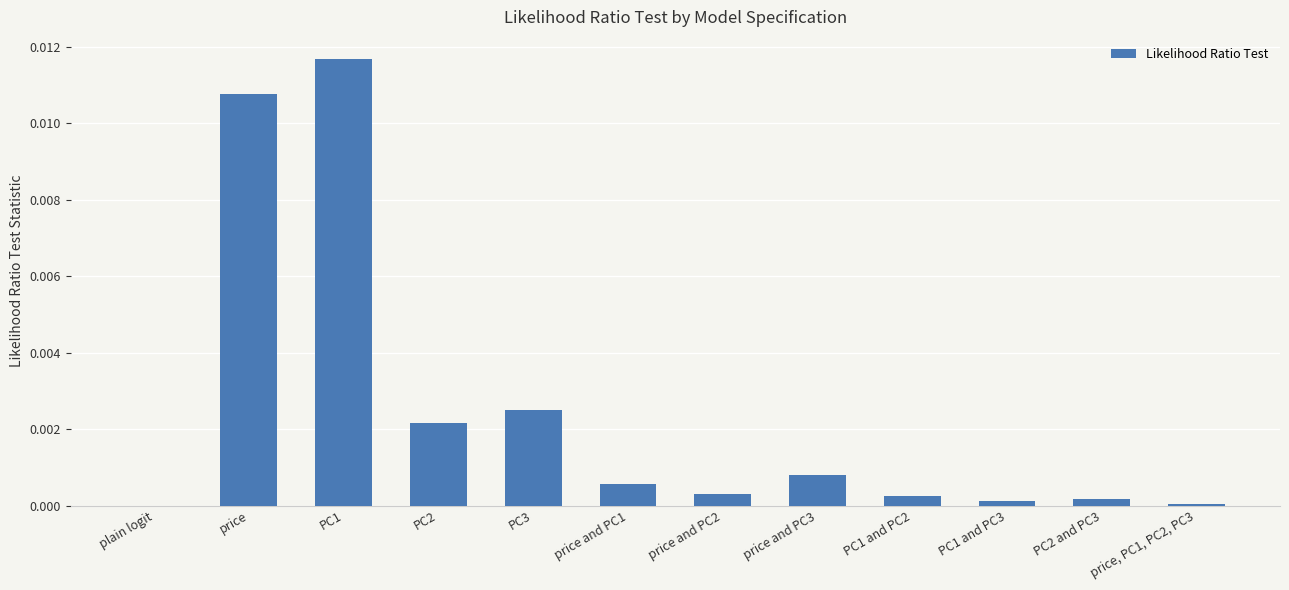

Which has a higher value, PC3 or PC1 and PC3?

PC3